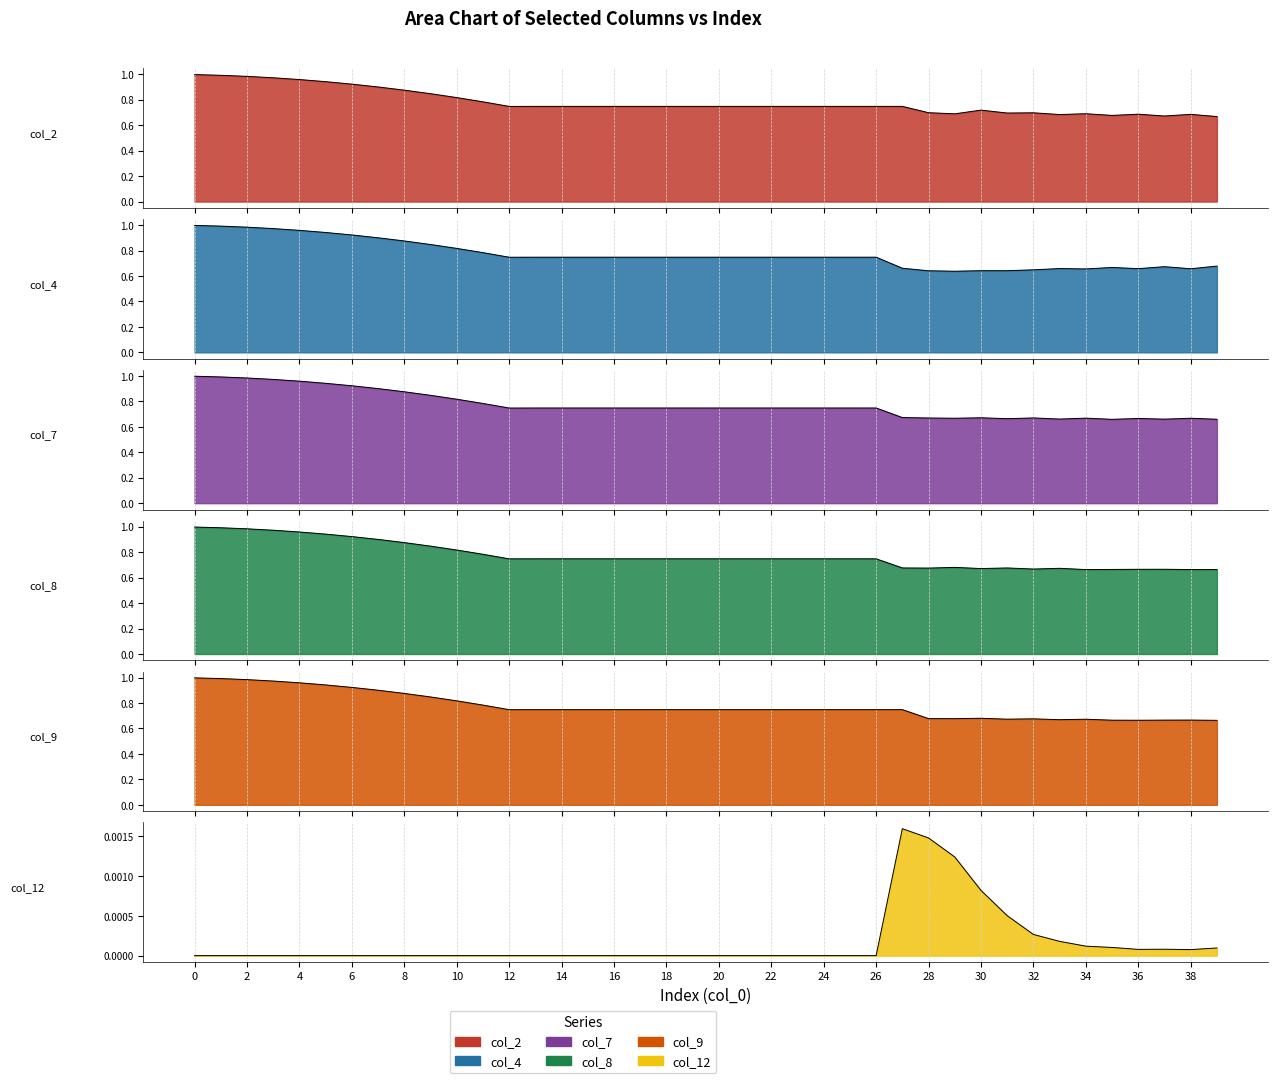

What is the sum of all col_2 values?

31.2